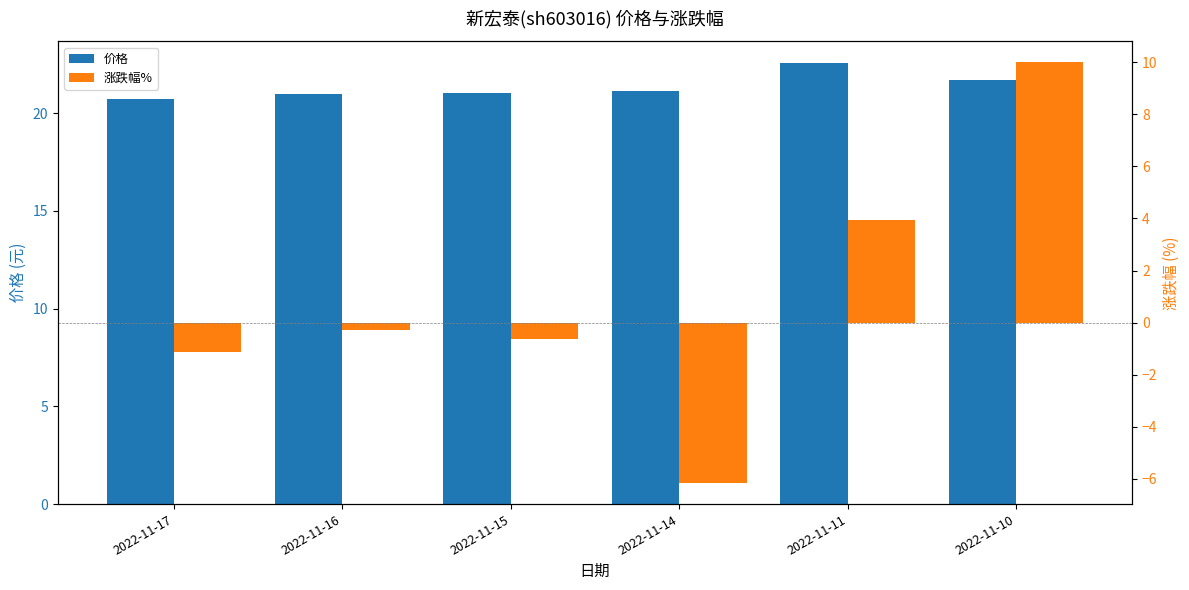

Rank the series at 2022-11-16 from highest to lowest value.

价格, 涨跌幅%